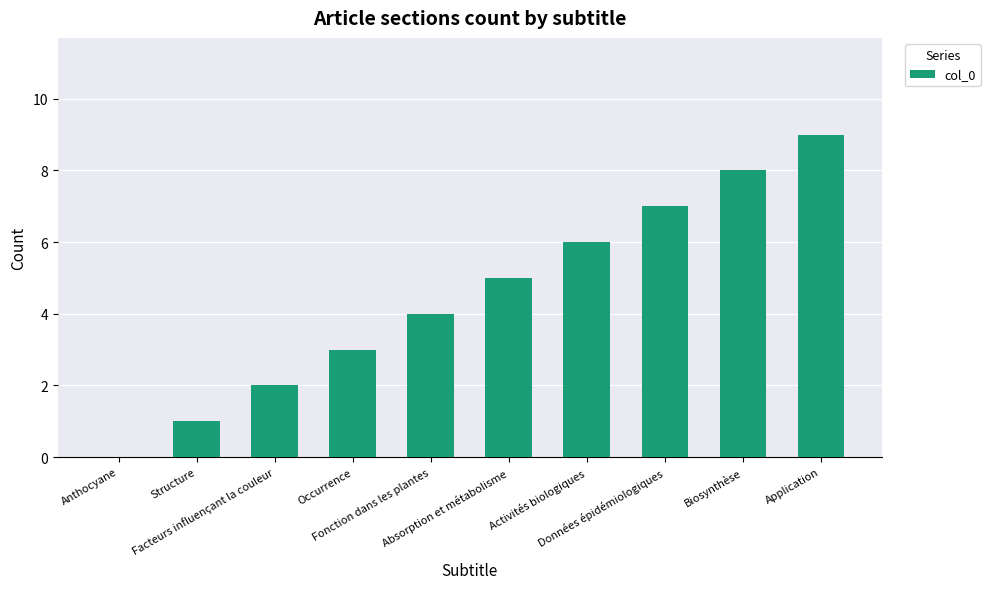

What is the greatest value displayed?

9